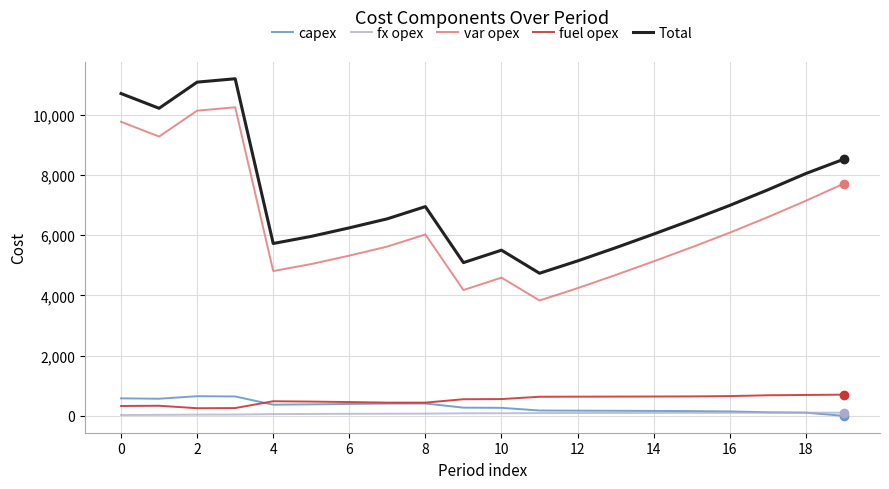

Does the chart have visible grid lines?

Yes